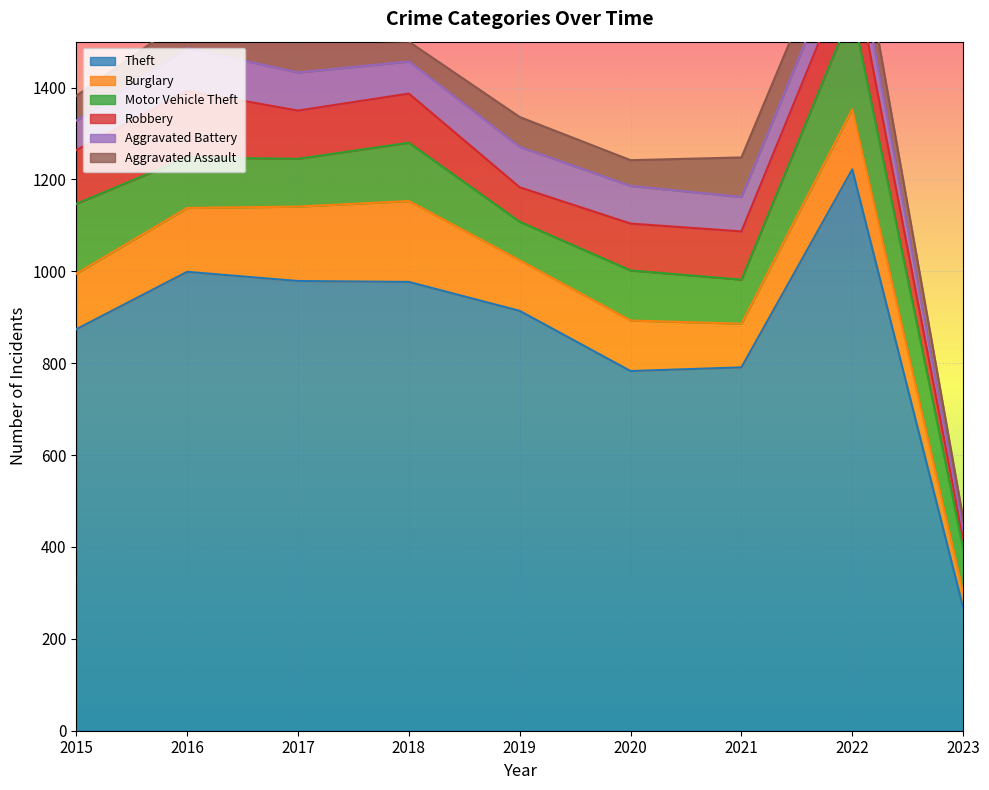

How many lines are shown in the chart?

6